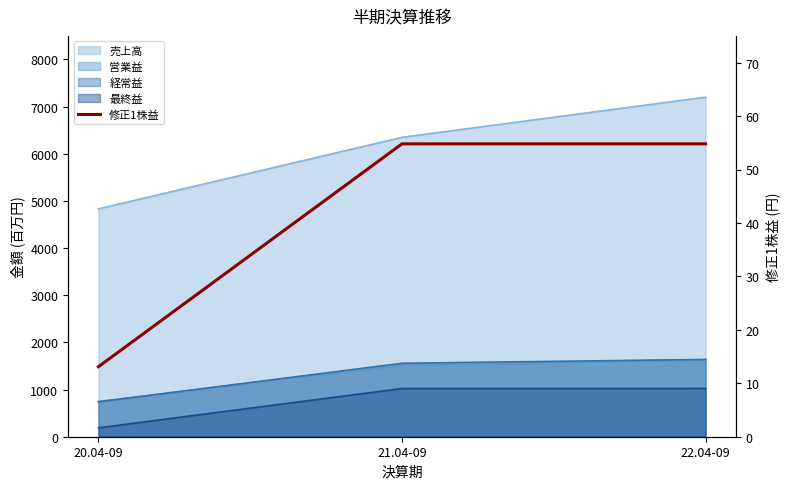

Which category has the highest value across all series?

21.04-09